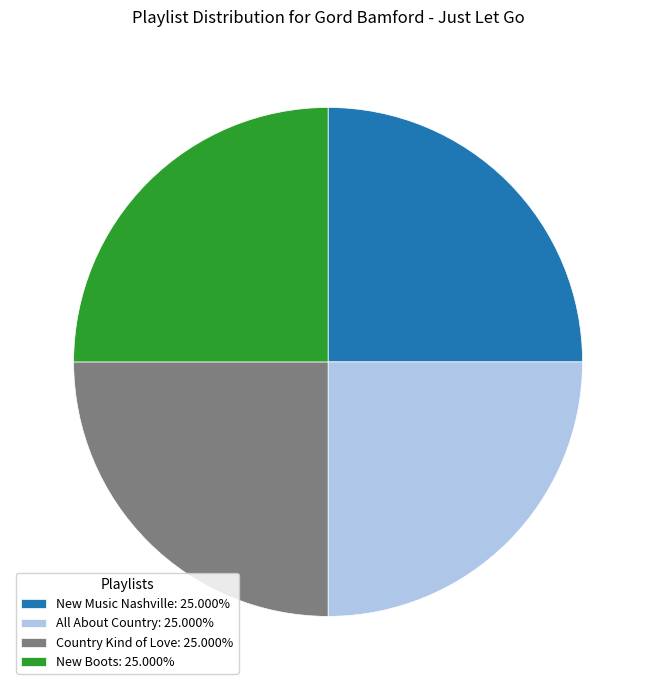

Approximately how many times larger is the value at New Boots: 25.000% compared to Country Kind of Love: 25.000%?

1.0